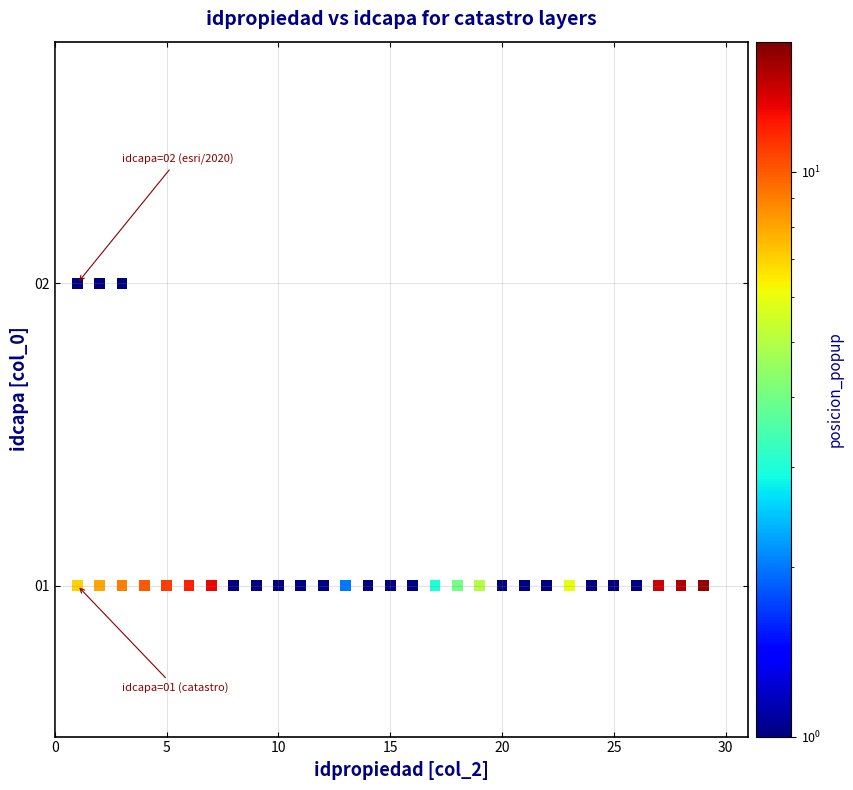

What is the range of X values (max minus min)?

28